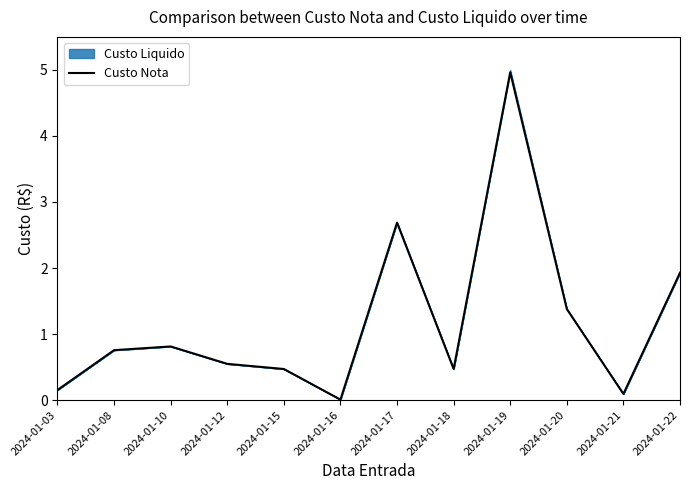

What is the value of the 9th point from the left?

5.0